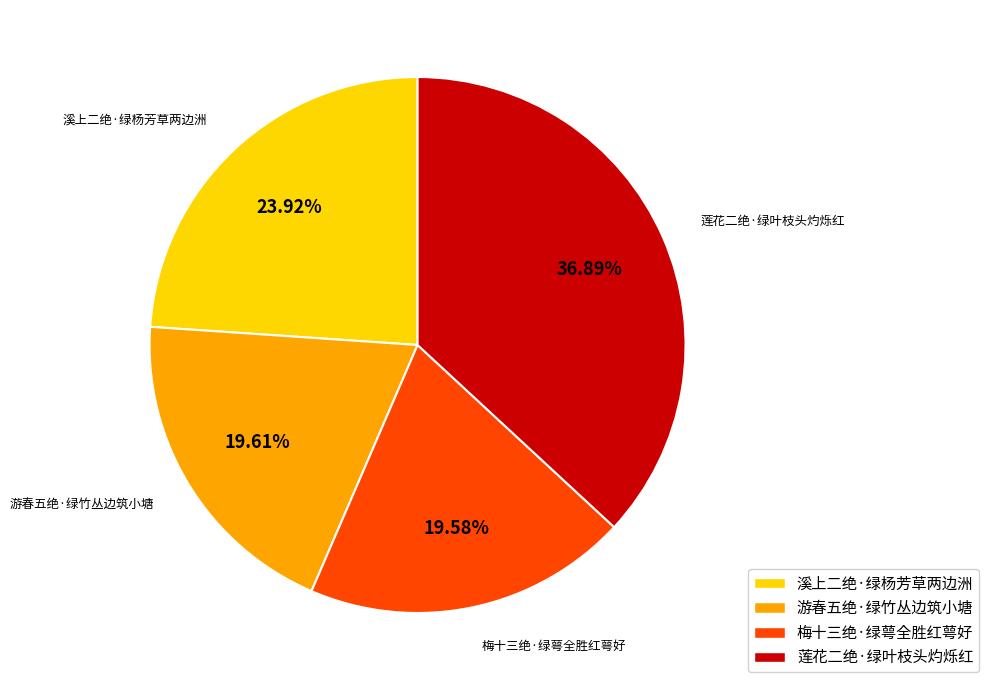

Which category has the biggest portion of the pie?

莲花二绝·绿叶枝头灼烁红